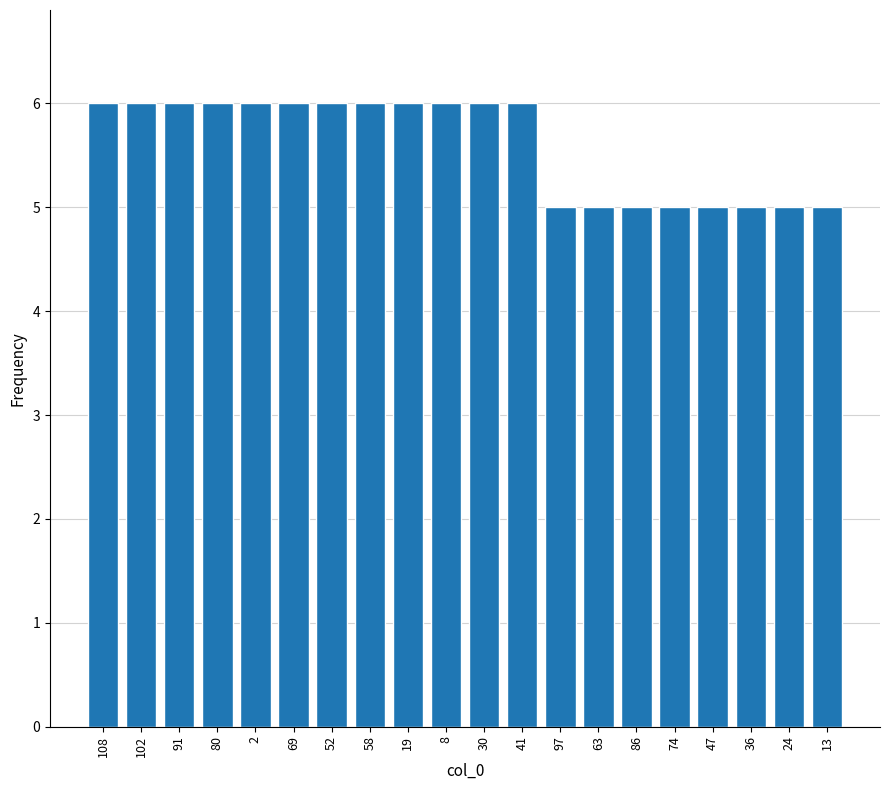

Reading right to left, what are all the values shown in this chart?

5	5	5	5	5	5	5	5	6	6	6	6	6	6	6	6	6	6	6	6